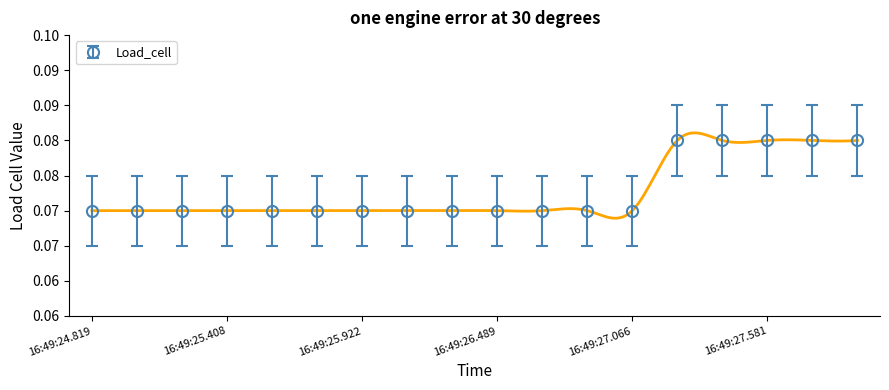

How many lines are shown in the chart?

1